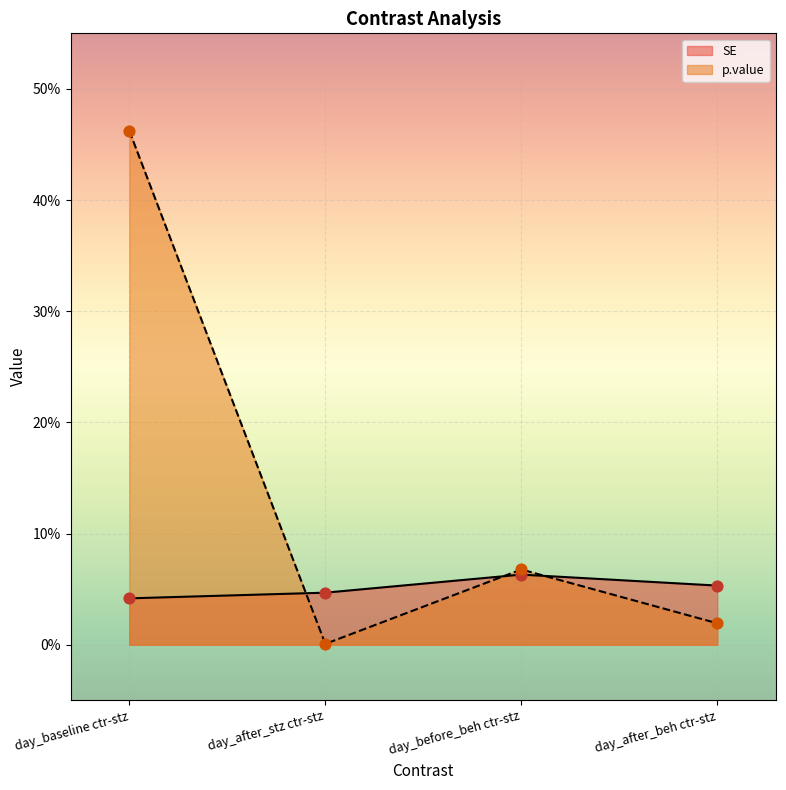

Which series reaches the minimum Y coordinate?

p.value